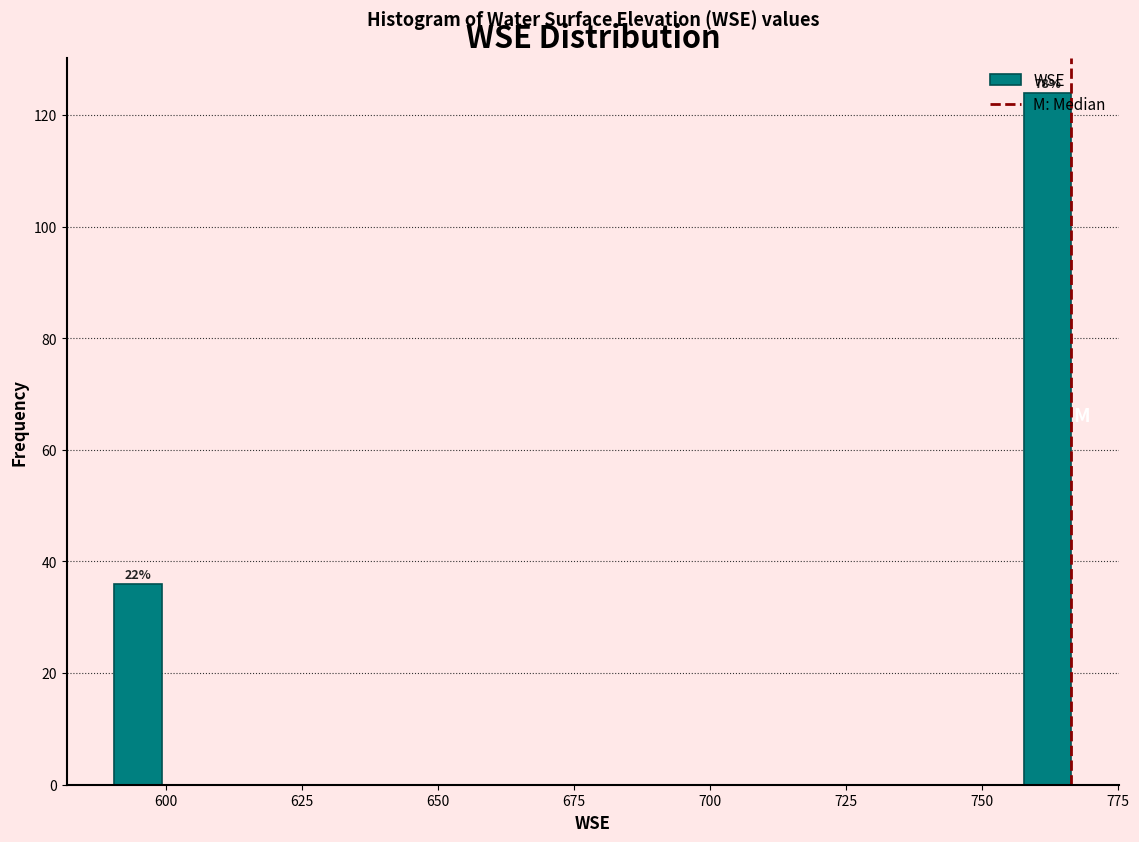

Read against the x-axis, roughly where is the centre of the tallest bar?

760